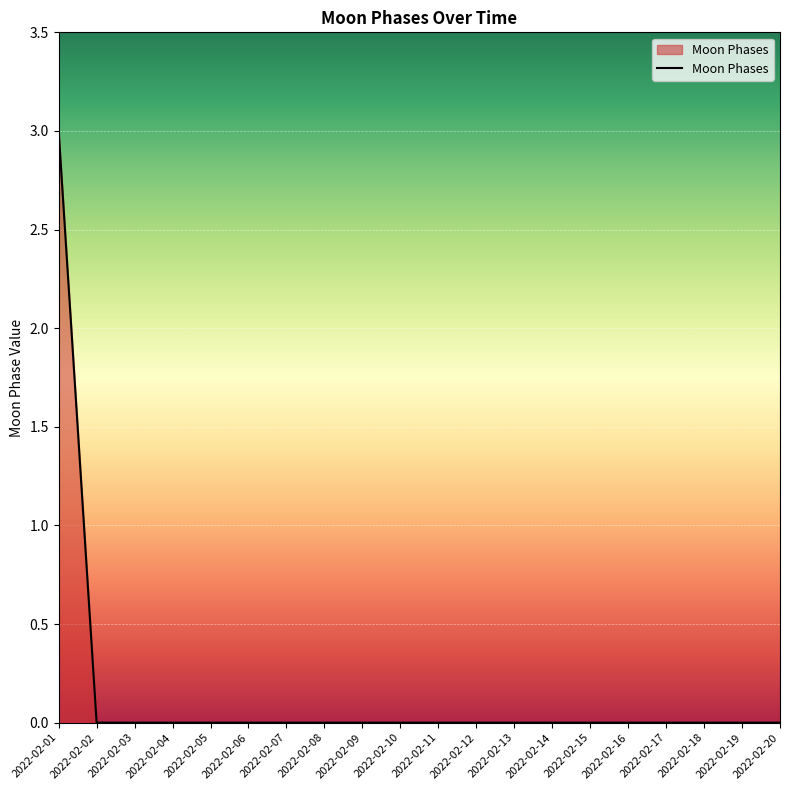

Which category has the highest value across all series?

2022-02-01